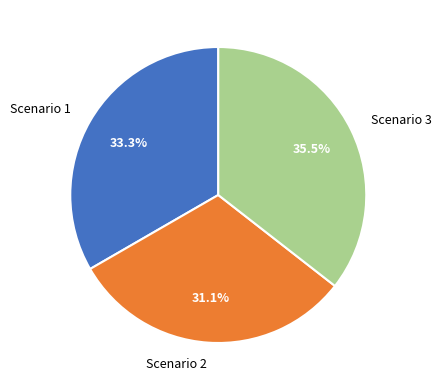

Which has a higher value, Scenario 1 or Scenario 2?

Scenario 1